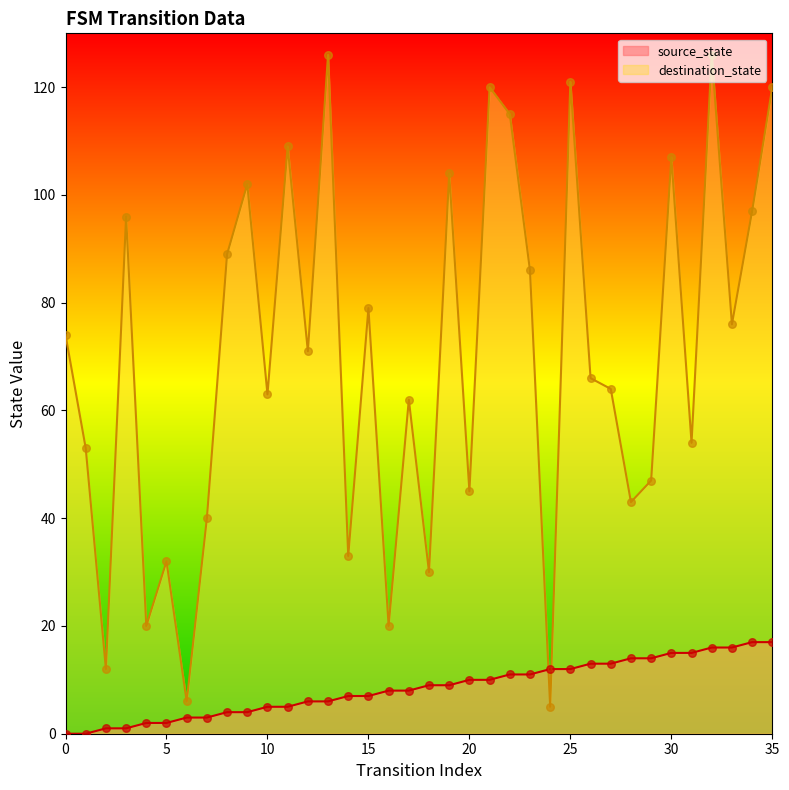

What is the total value across all series at 3?

97